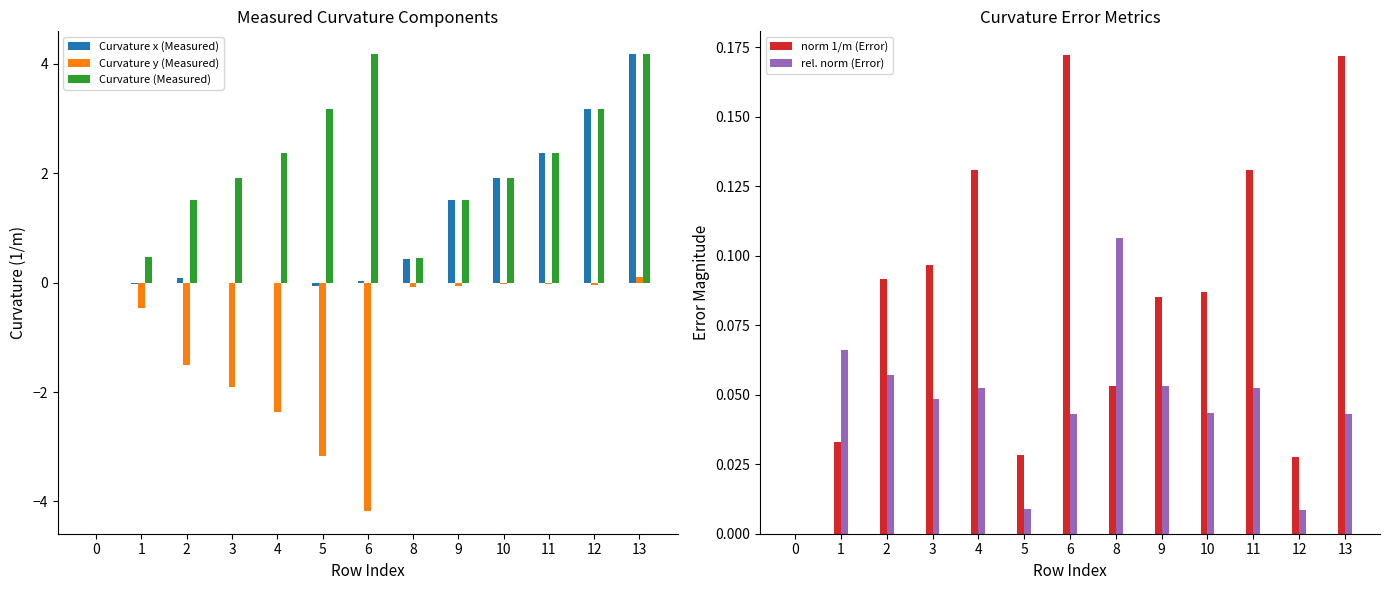

How many values in the Curvature x (Measured) series exceed 0?

8